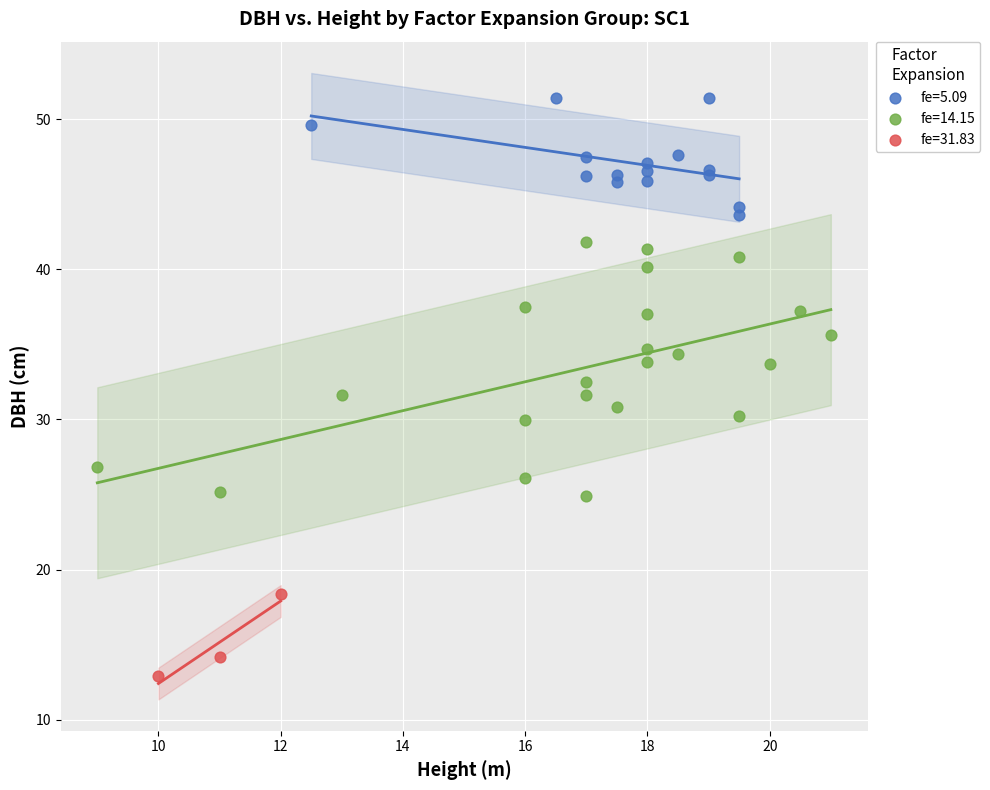

Which series has the largest Y range (max minus min)?

fe=14.15